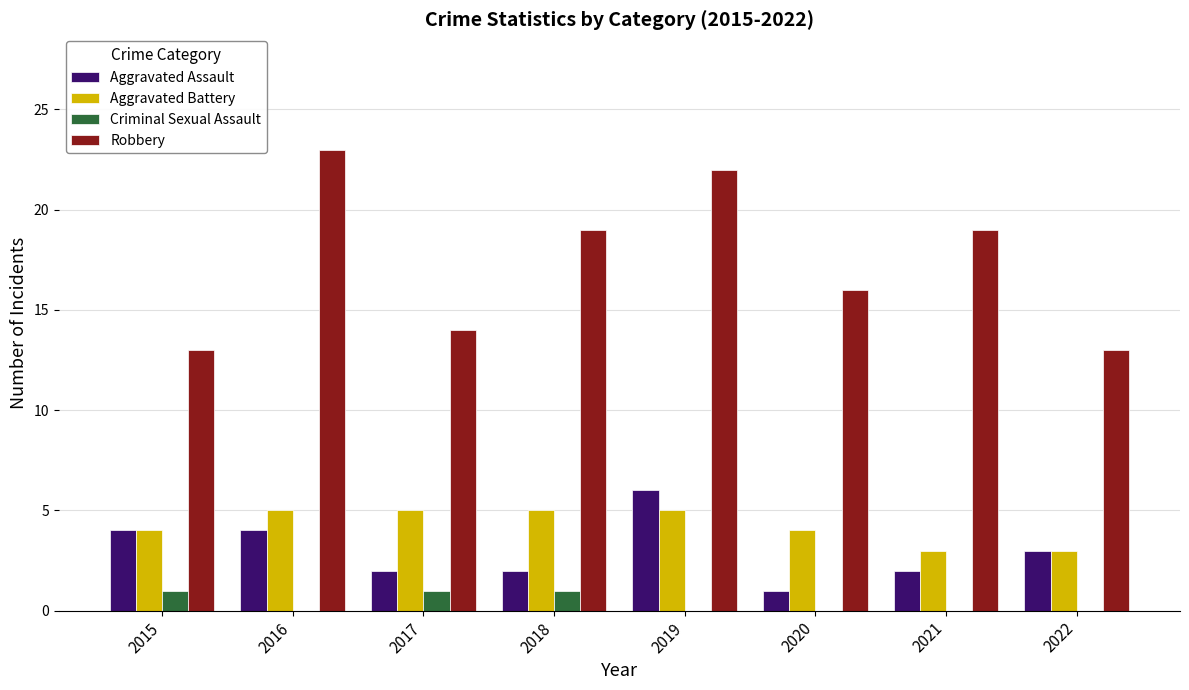

Which category has the highest value in the Robbery series?

2016